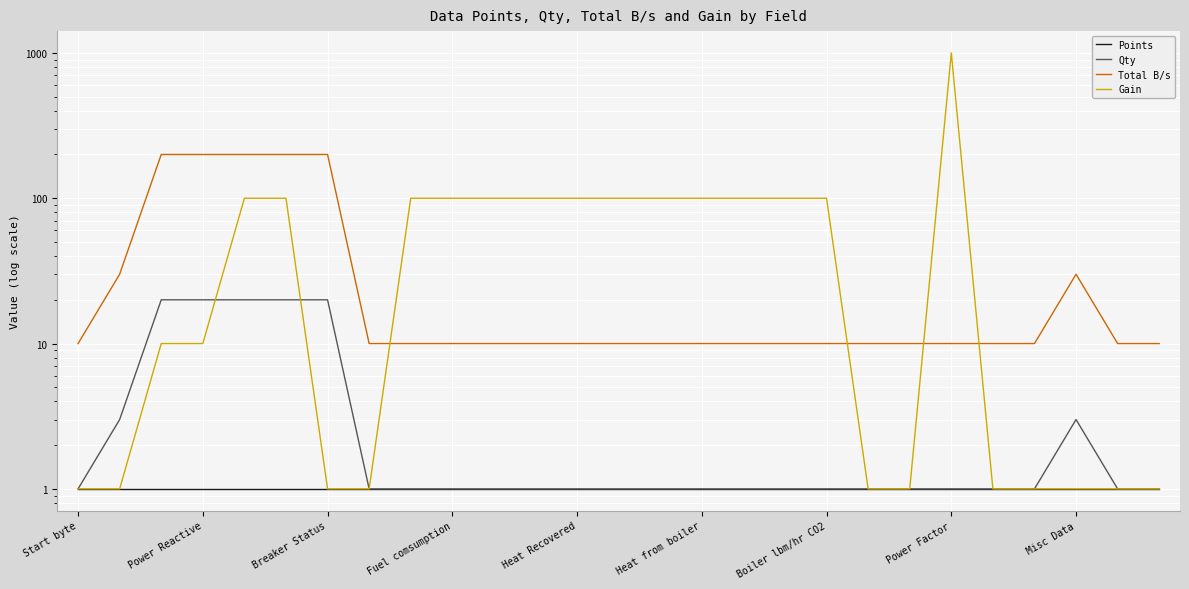

How many lines are shown in the chart?

4